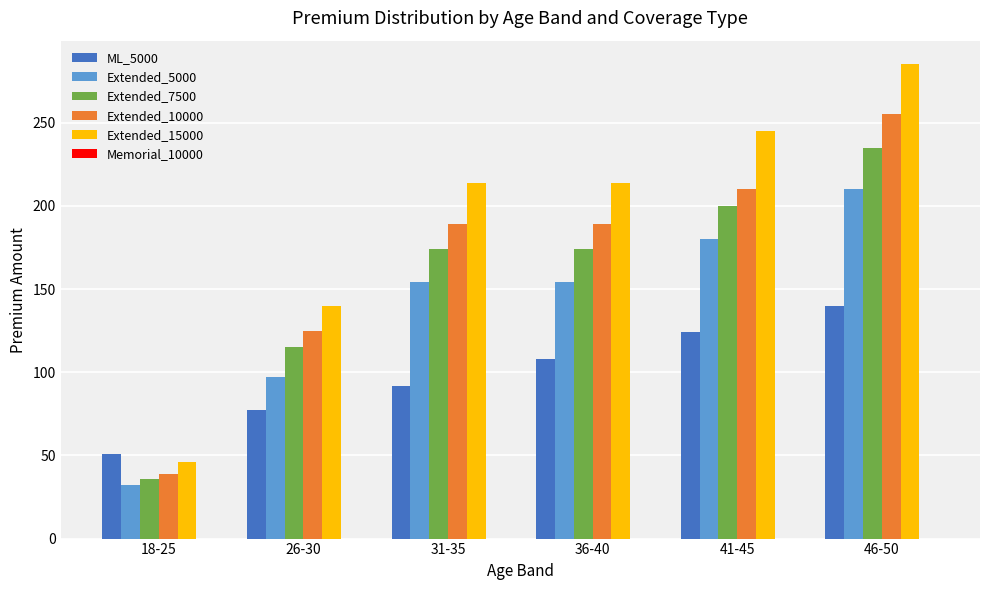

List the labels in order of ML_5000 value, largest first.

46-50, 41-45, 36-40, 31-35, 26-30, 18-25